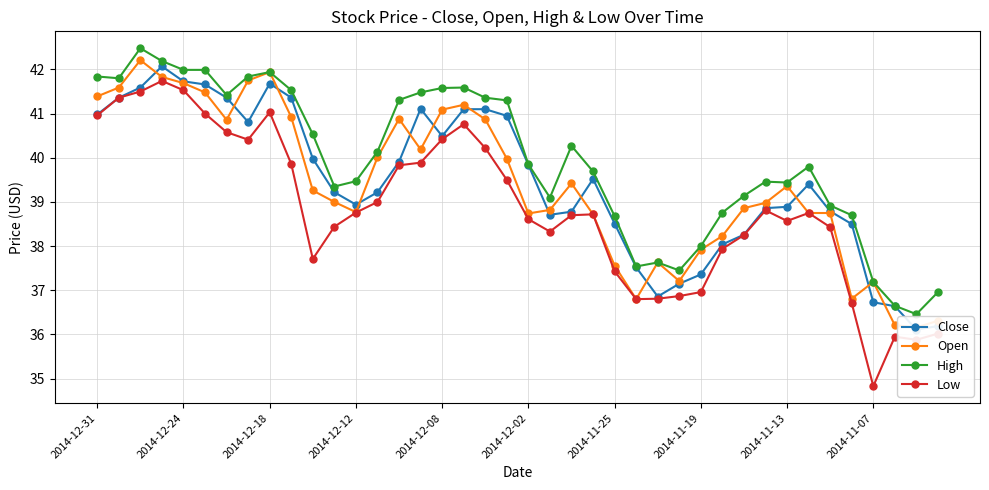

What is the average value of the Open series?

39.4